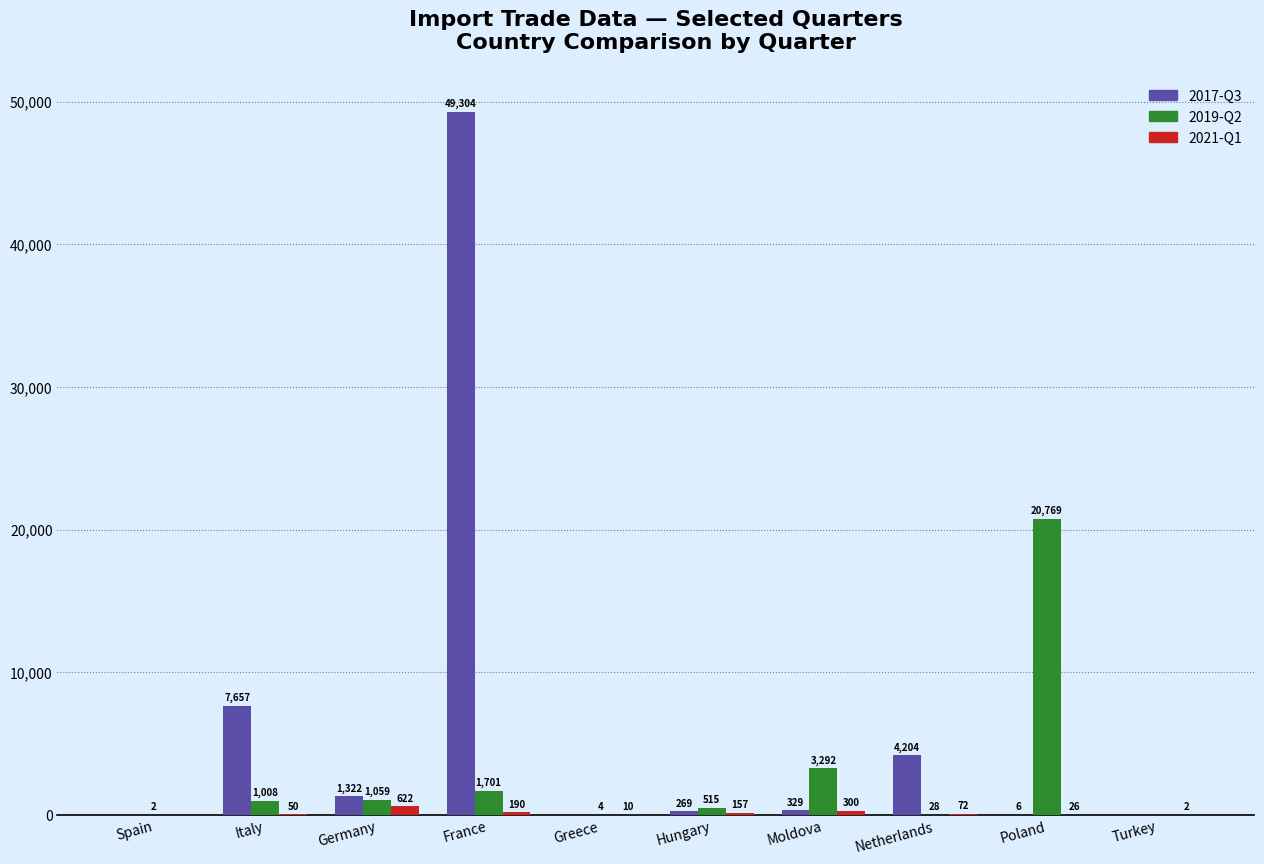

Reading right to left, transcribe all the data shown in this chart.

2017-Q3: Turkey=0	Poland=6	Netherlands=4204	Moldova=329	Hungary=269	Greece=0	France=49304	Germany=1322	Italy=7657	Spain=0
2019-Q2: Turkey=0	Poland=20769	Netherlands=28	Moldova=3292	Hungary=515	Greece=4	France=1701	Germany=1059	Italy=1008	Spain=2
2021-Q1: Turkey=2	Poland=26	Netherlands=72	Moldova=300	Hungary=157	Greece=10	France=190	Germany=622	Italy=50	Spain=0